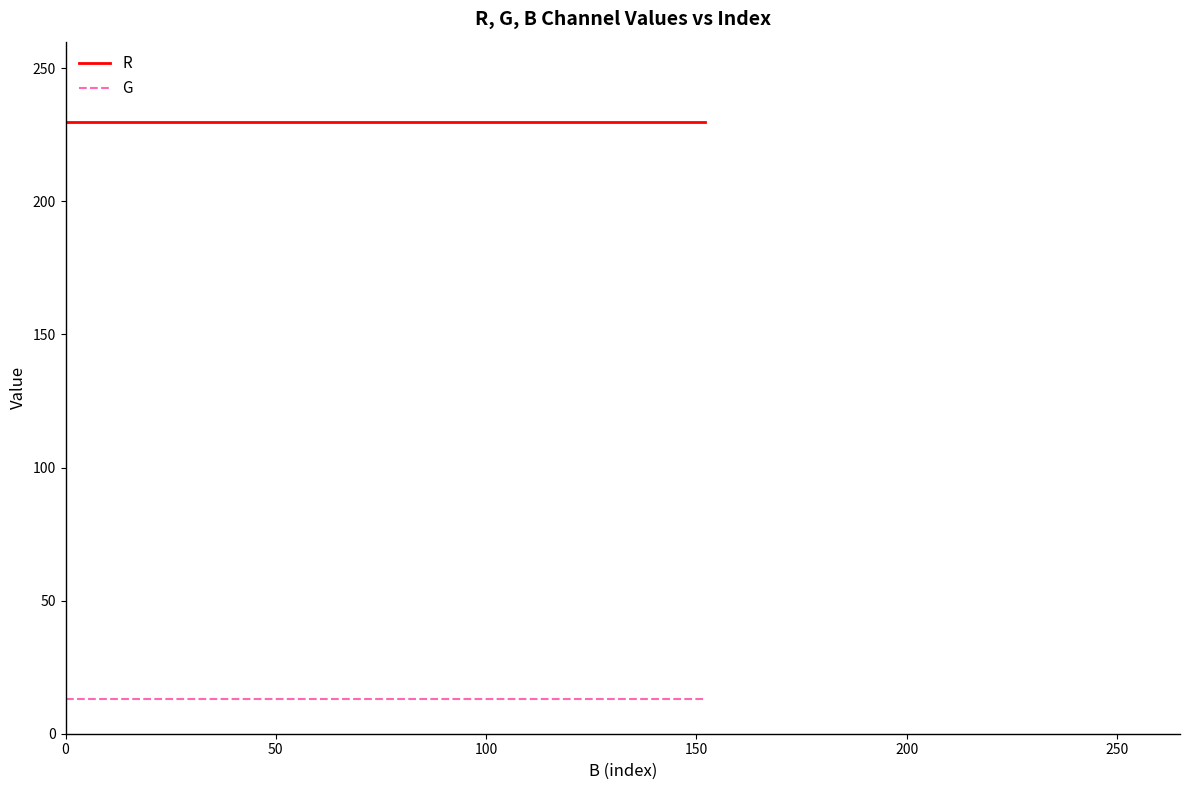

True or false: G and R intersect in this chart.

False